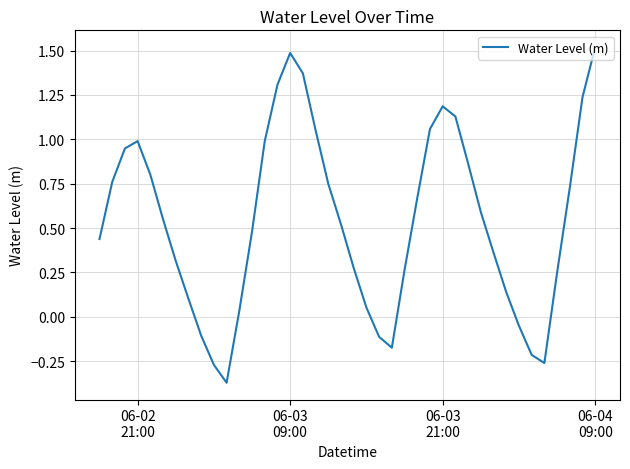

What is the difference between the maximum and minimum values?

1.9